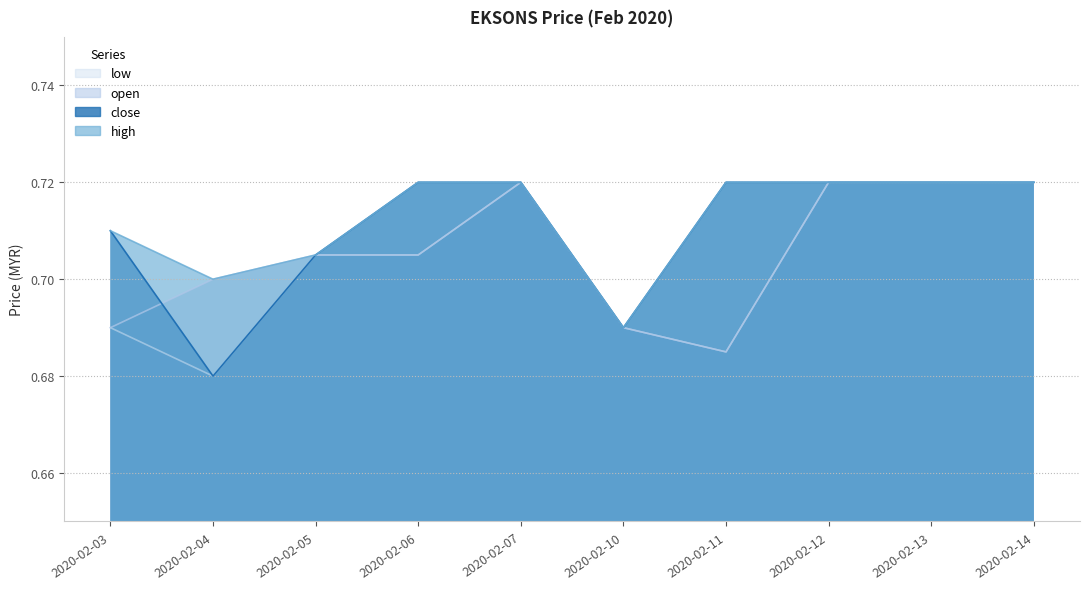

What are all the series names shown in the legend?

open, high, low, close